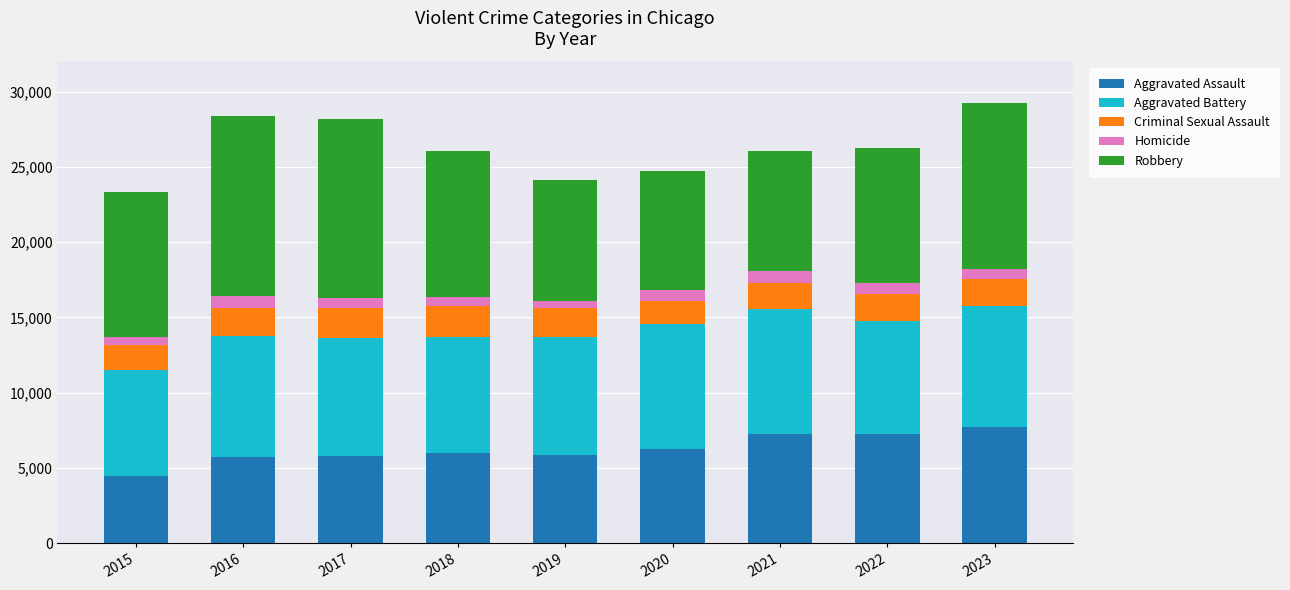

What is the average value of the Aggravated Assault series?

6258